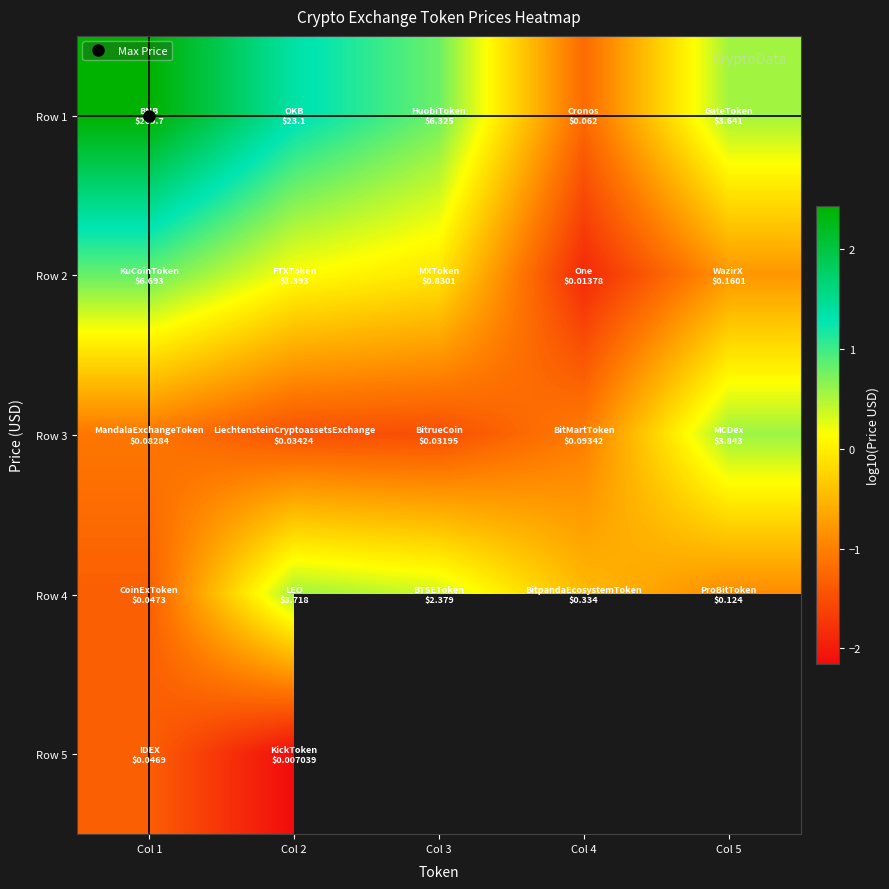

Where is Row 5 nearest to the value -1?

Col 1